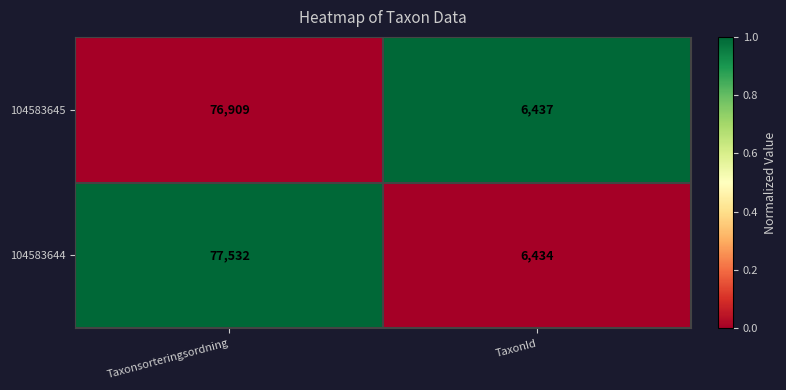

What is the total value across all series at TaxonId?

12871